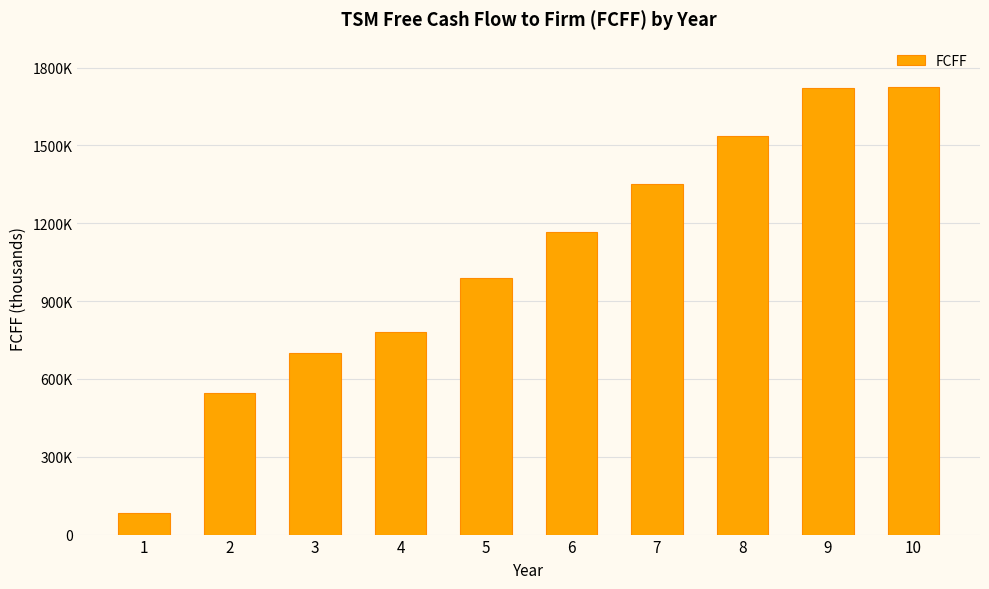

List the labels in order of value, largest first.

10, 9, 8, 7, 6, 5, 4, 3, 2, 1